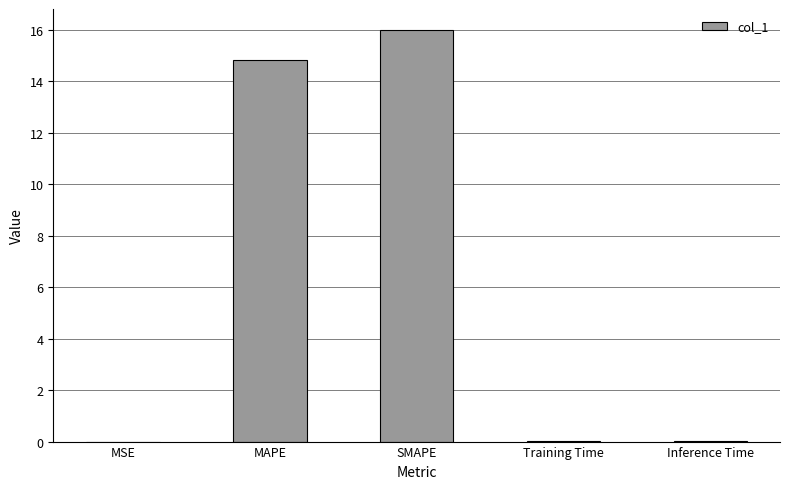

Which category has the highest value across all series?

SMAPE